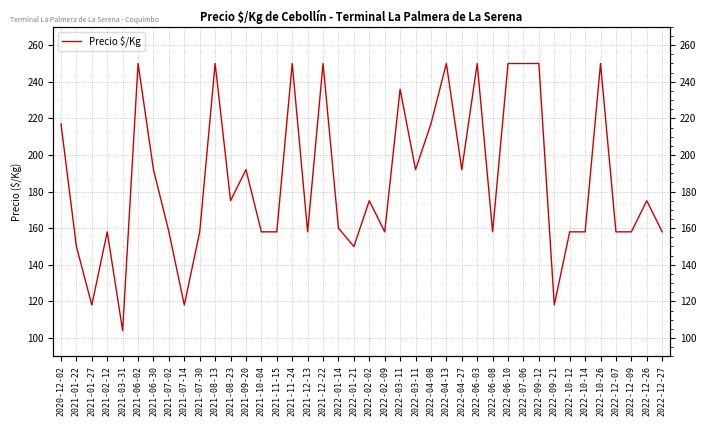

At which label is the value closest to 177?

2021-08-23